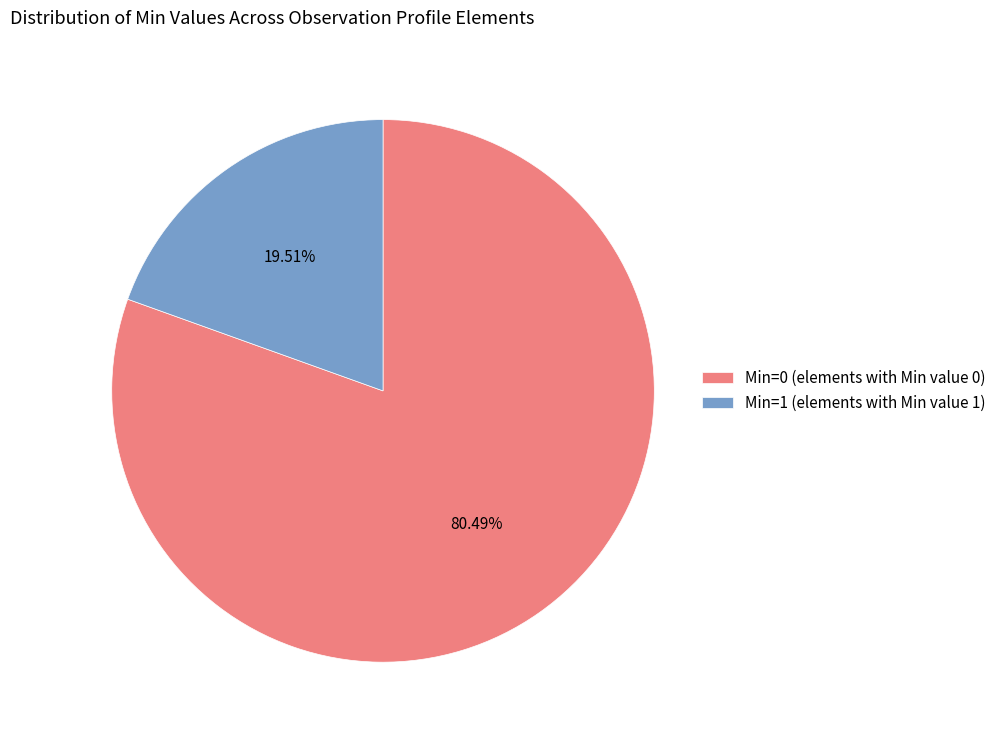

Do Min=0 (elements with Min value 0) and Min=1 (elements with Min value 1) together represent more than half of the pie?

Yes